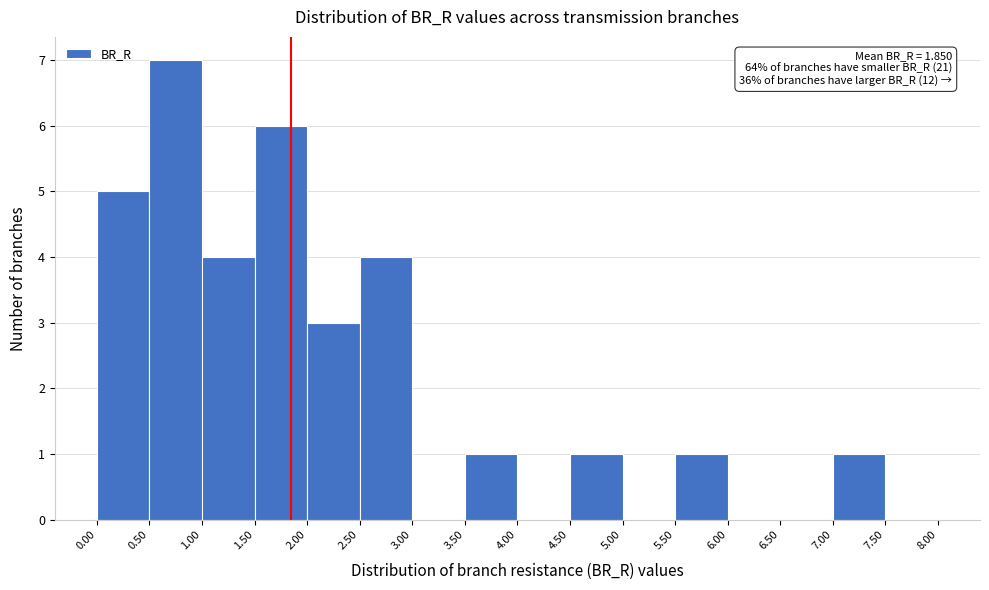

Over which range of the x-axis is the bar tallest?

0.50 to 1.00